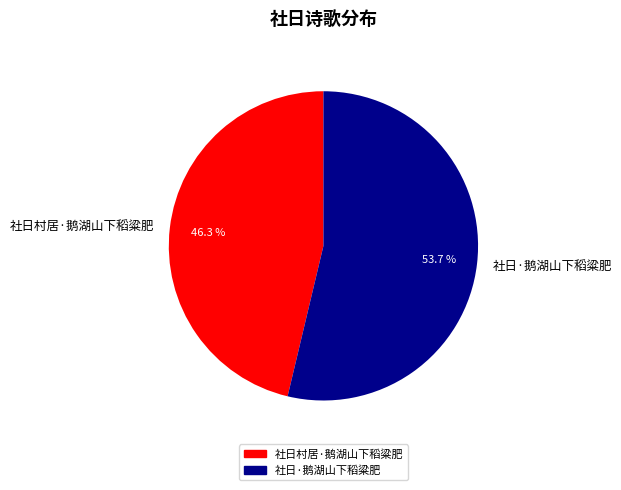

Which has a higher value, 社日·鹅湖山下稻粱肥 or 社日村居·鹅湖山下稻粱肥?

社日·鹅湖山下稻粱肥